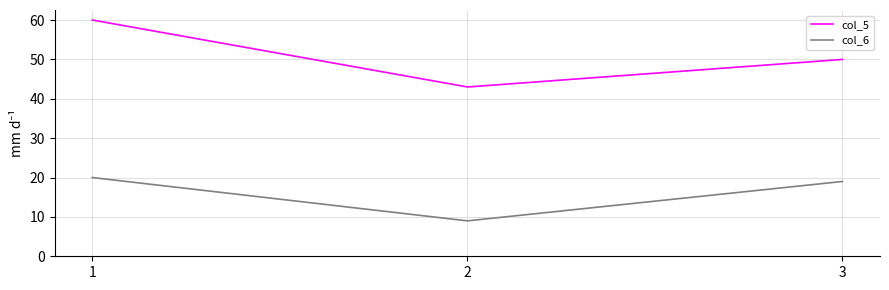

Where does the col_5 series first go above 50?

1